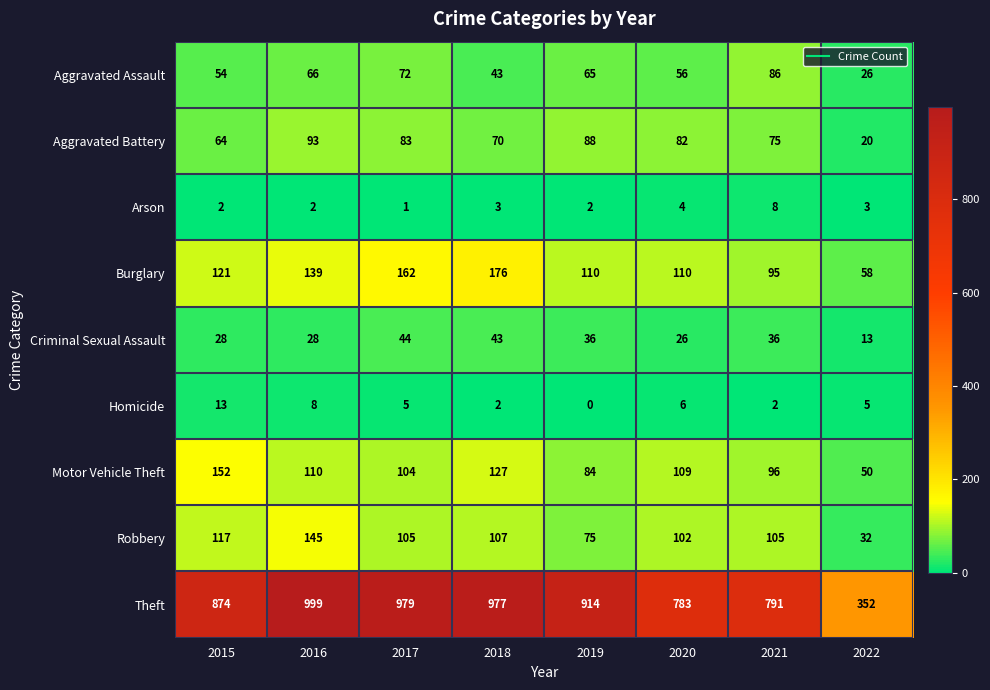

What is the difference between the maximum and minimum values in the Robbery series?

113